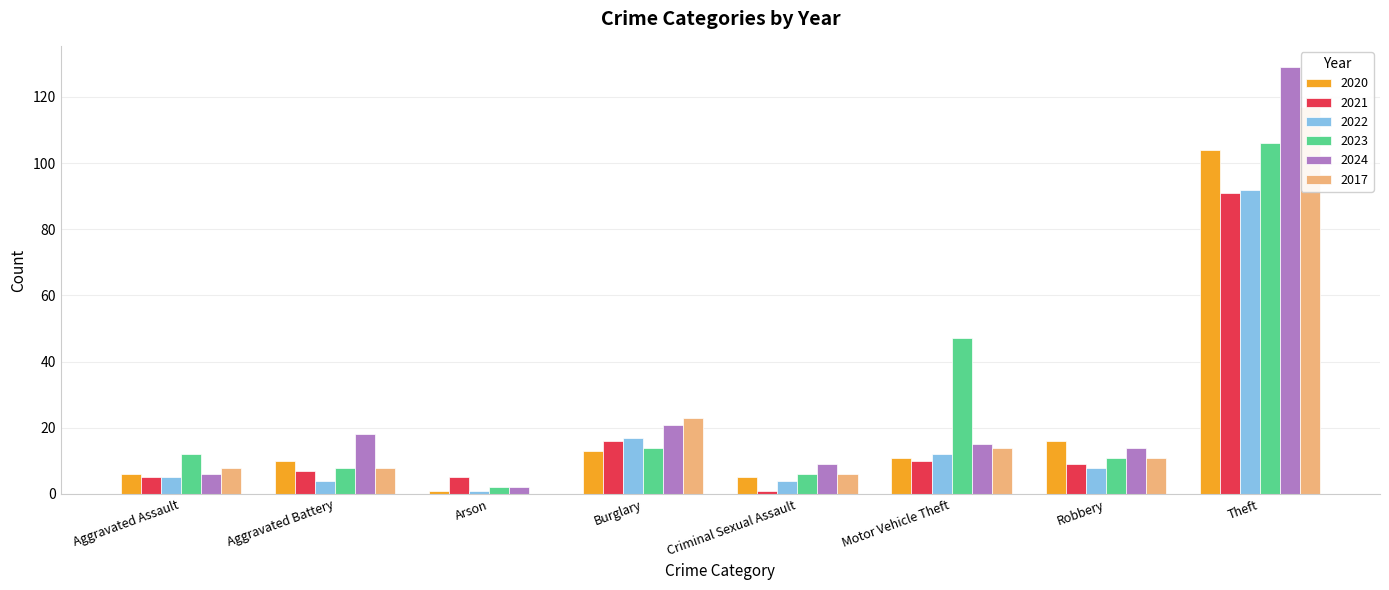

At which label does 2020 reach its minimum?

Arson